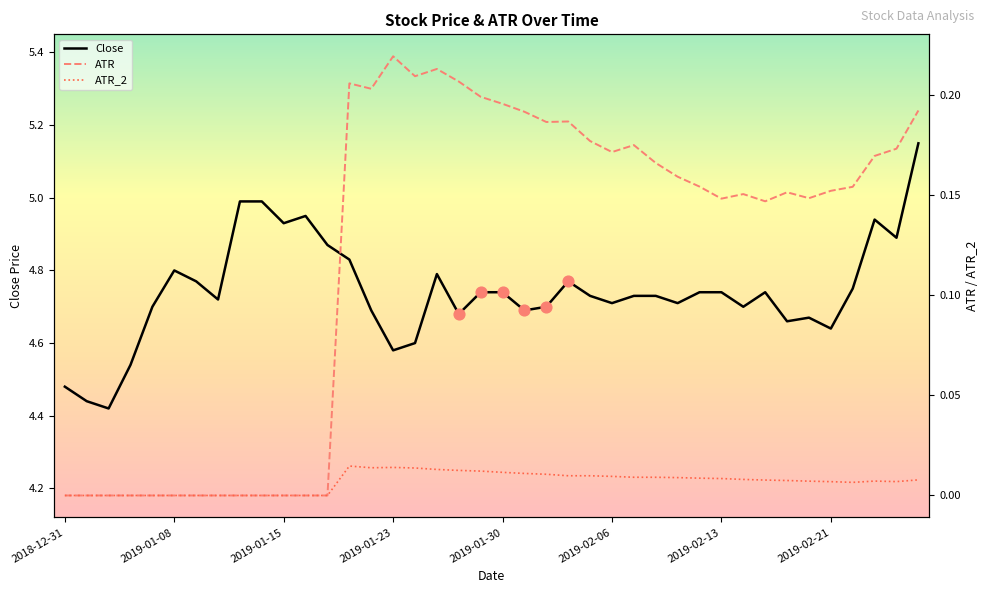

At how many categories does at least one series exceed 1?

40